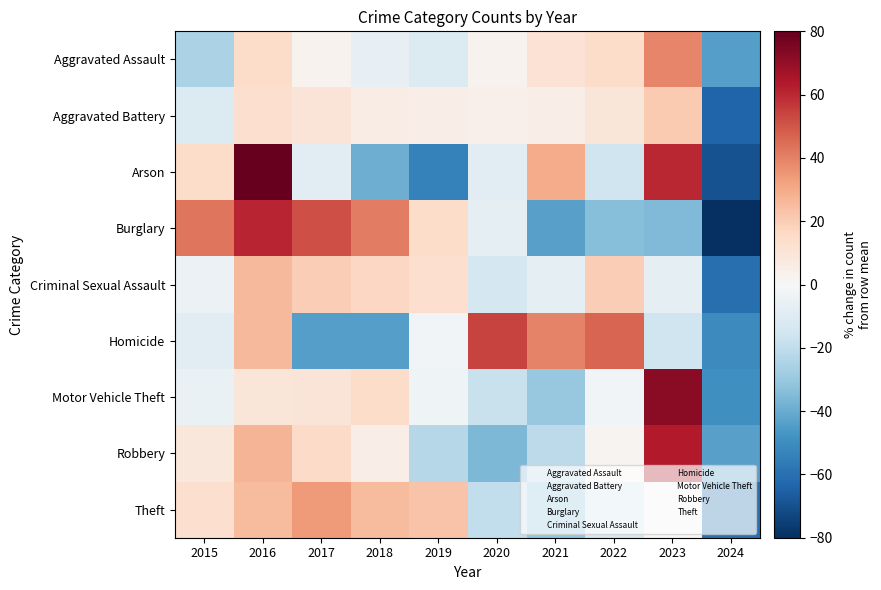

Which series has the widest spread of values?

Arson